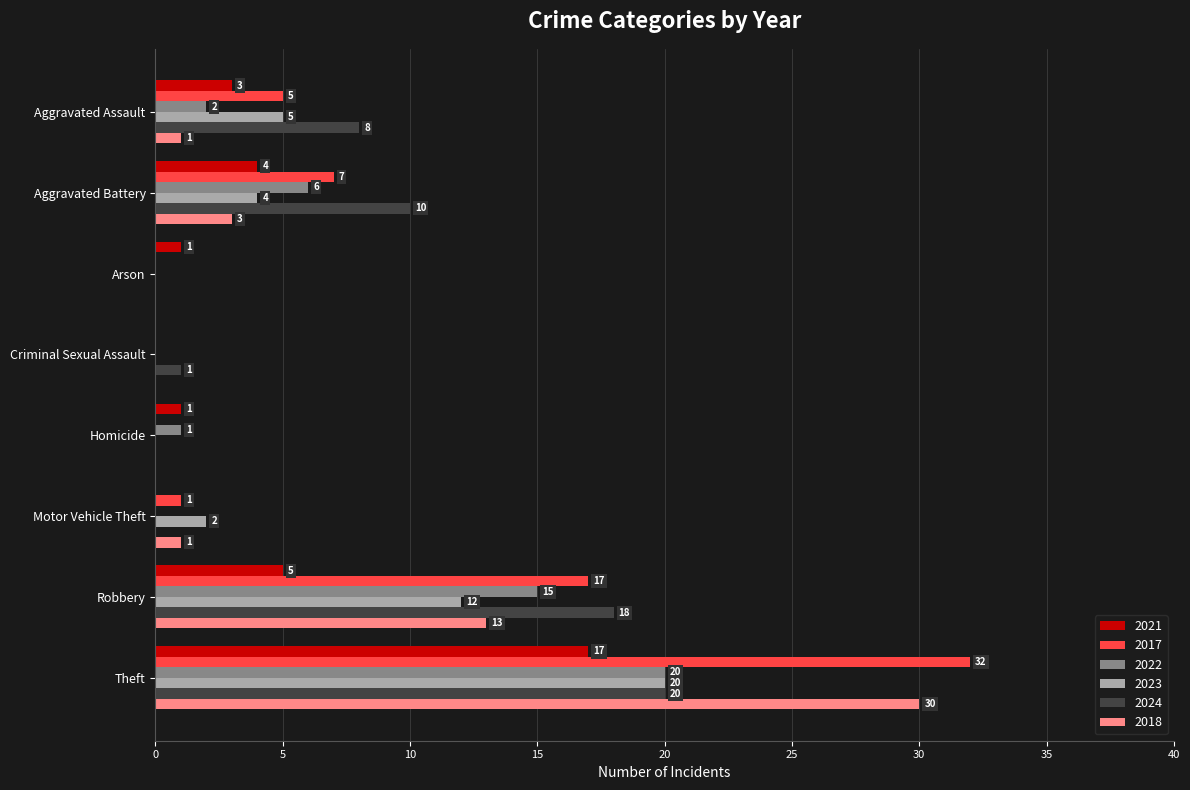

Count the number of data series in this chart.

6